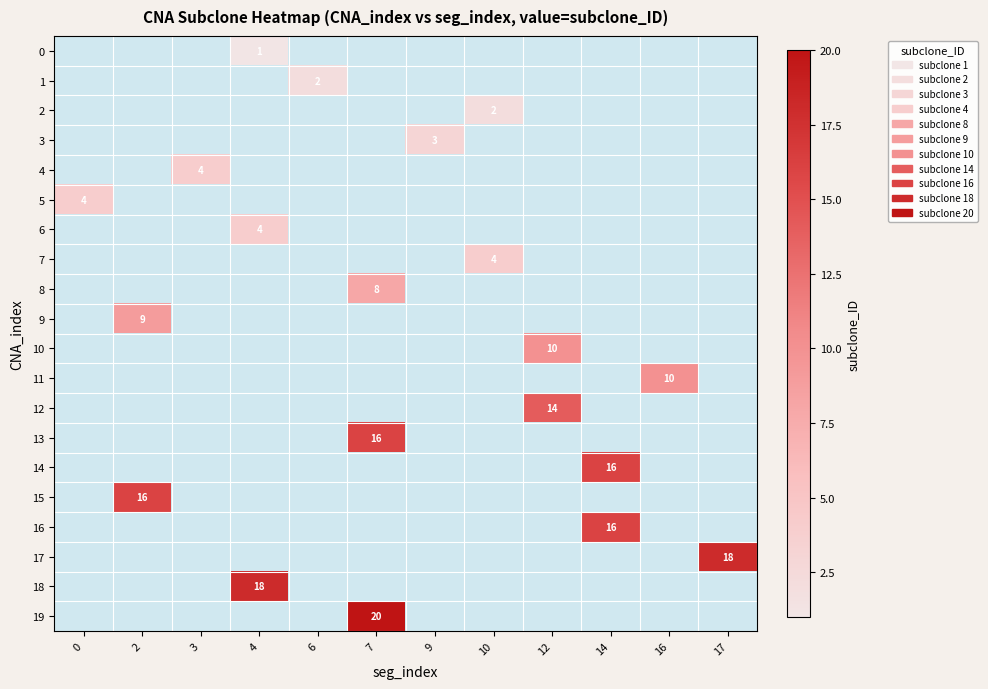

Which category has the lowest value across all series?

4